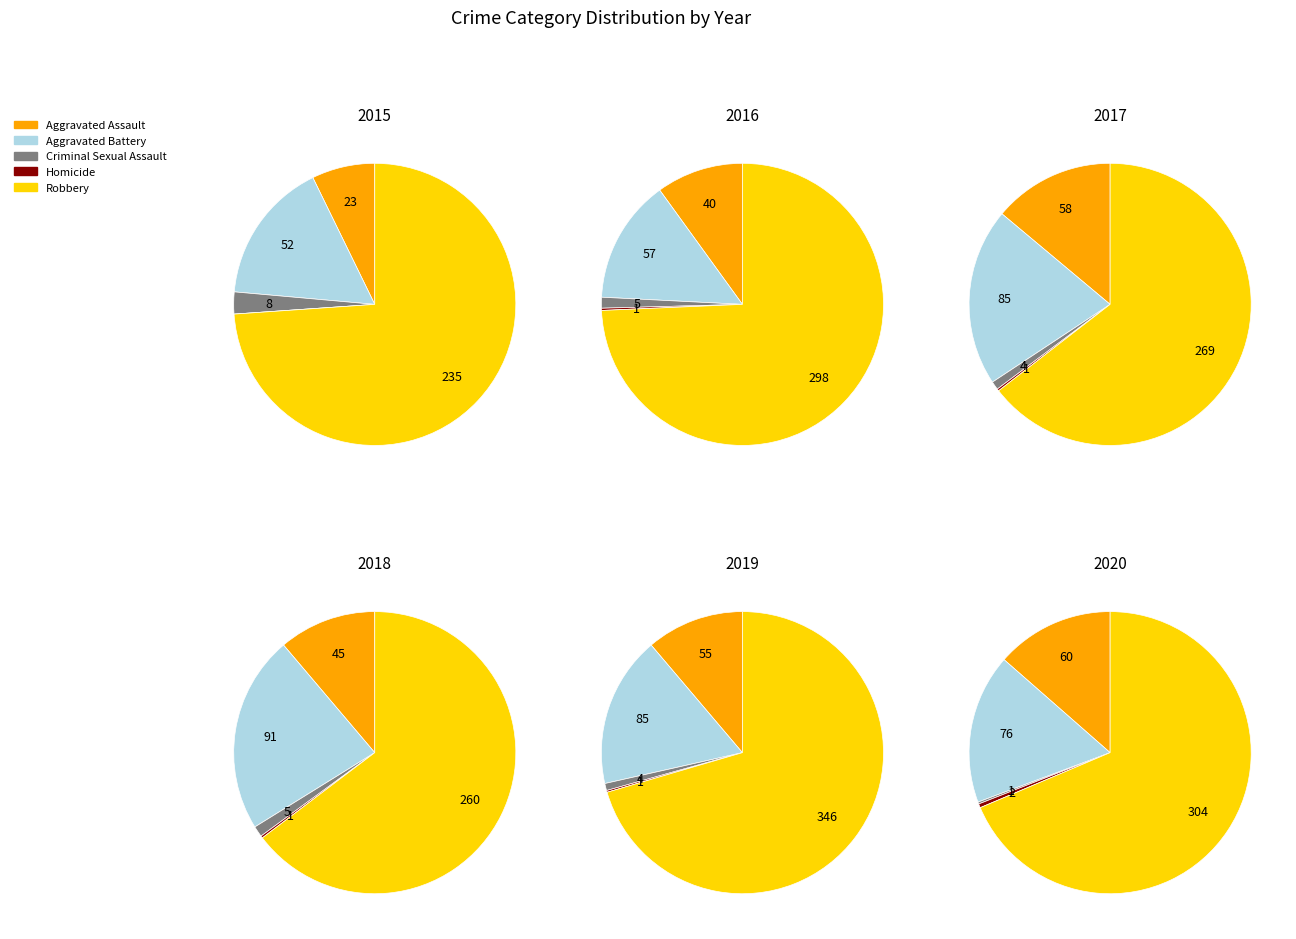

How many segments does this pie chart have?

5